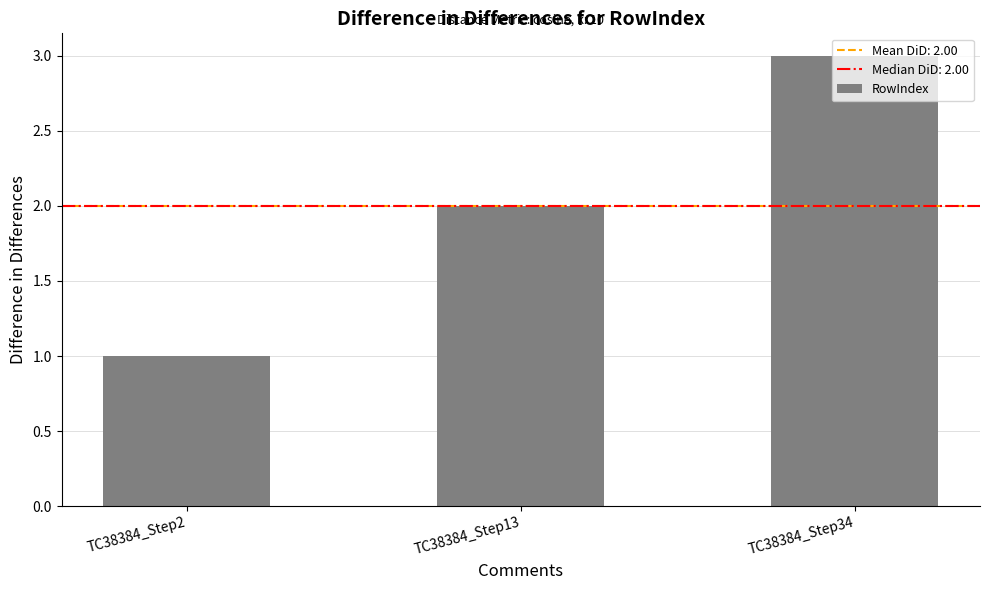

Are the bars grouped side by side (vs. stacked)?

No